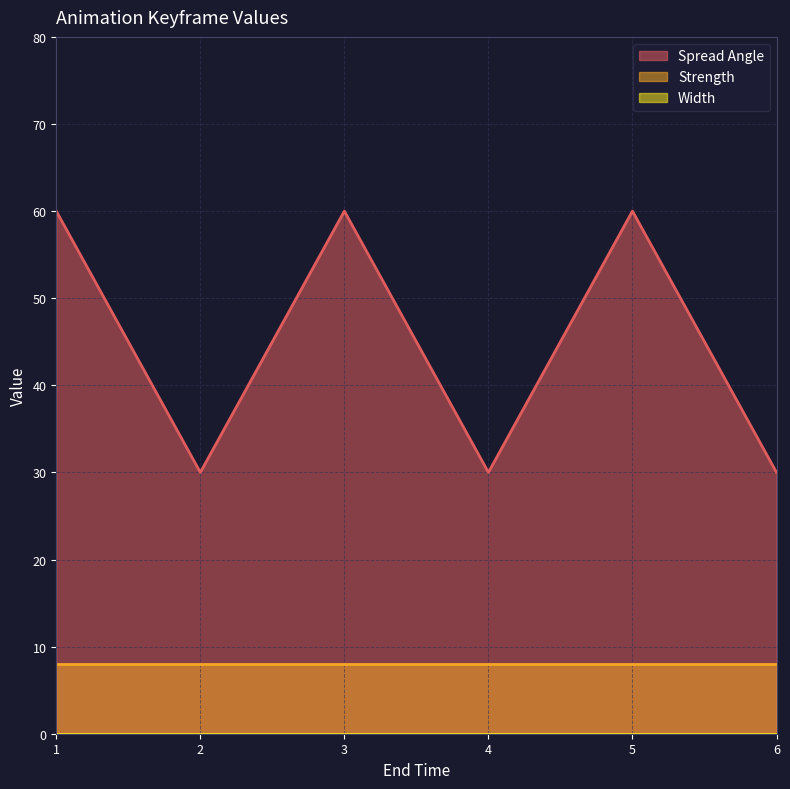

List the labels in order of Strength value, smallest first.

1, 2, 3, 4, 5, 6